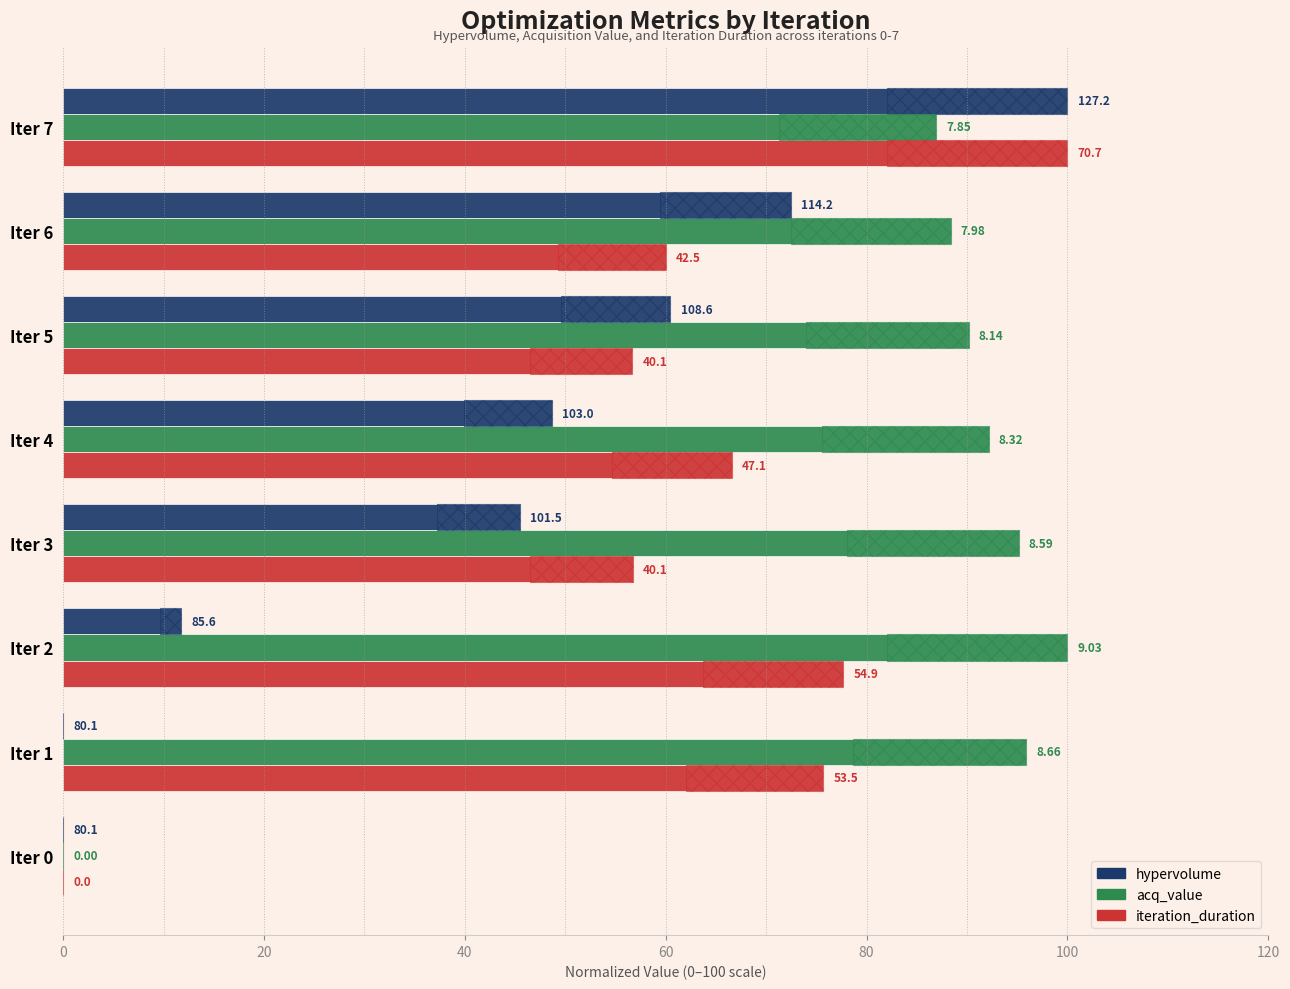

Is the value of iteration_duration at Iter 0 greater than the value of acq_value at Iter 7?

No